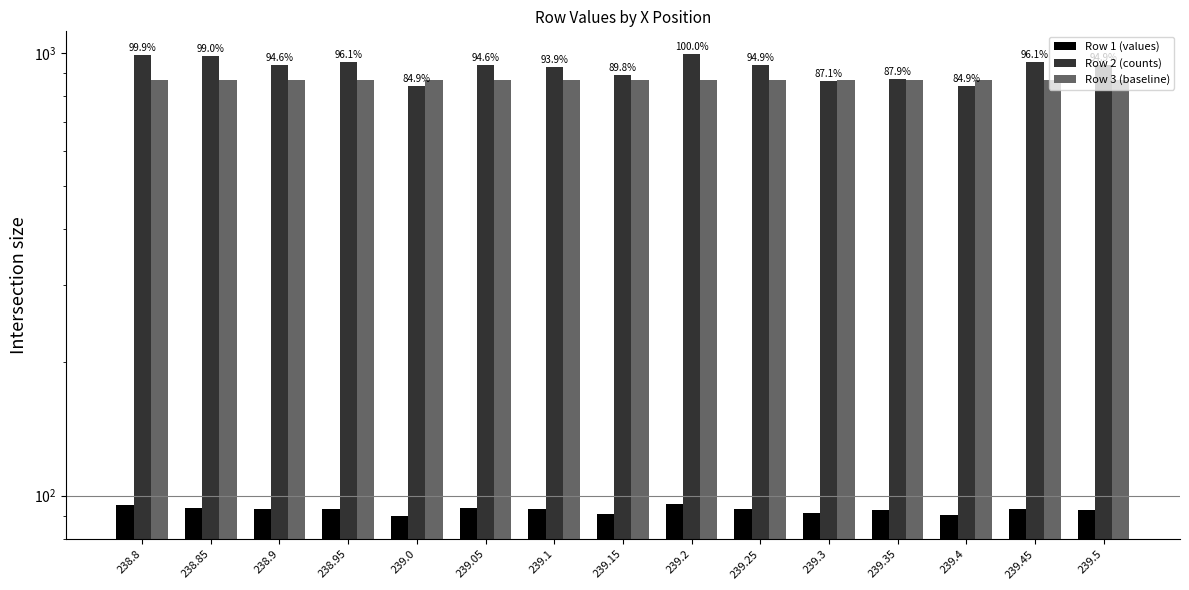

Are the bars horizontal?

No